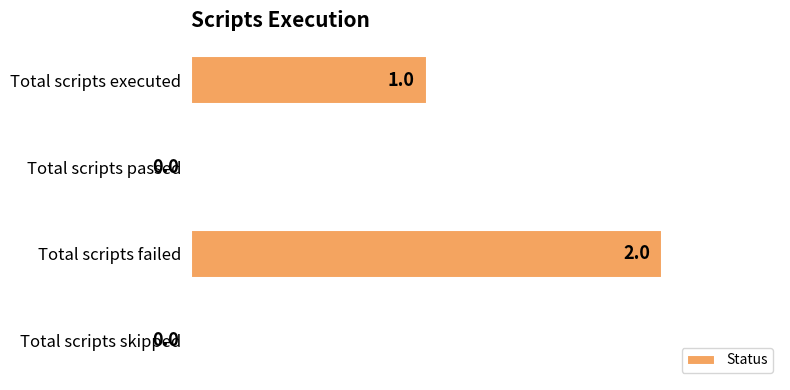

At which category does the chart reach its peak across all series?

Total scripts failed